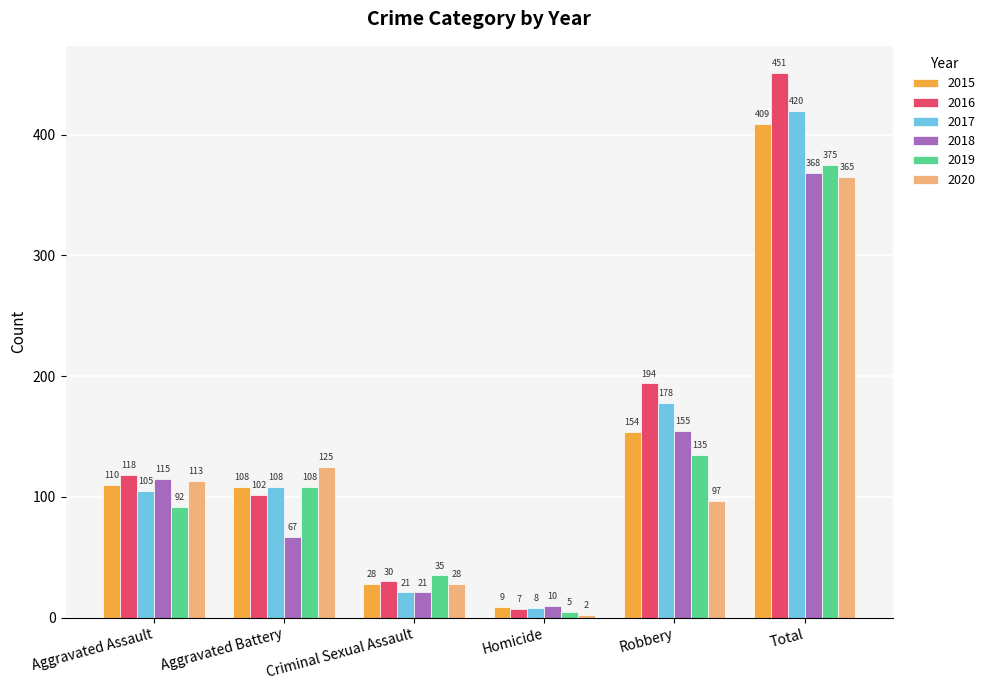

What is the difference between the maximum and minimum values in the 2018 series?

358